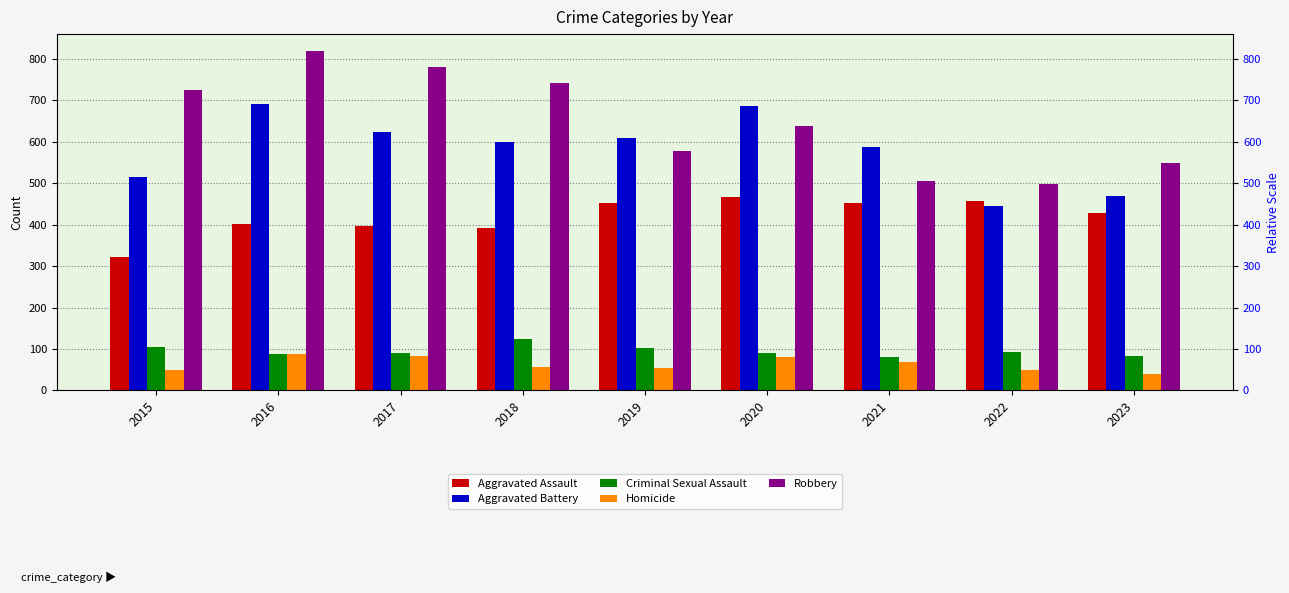

Read the Robbery value at 2022.

497